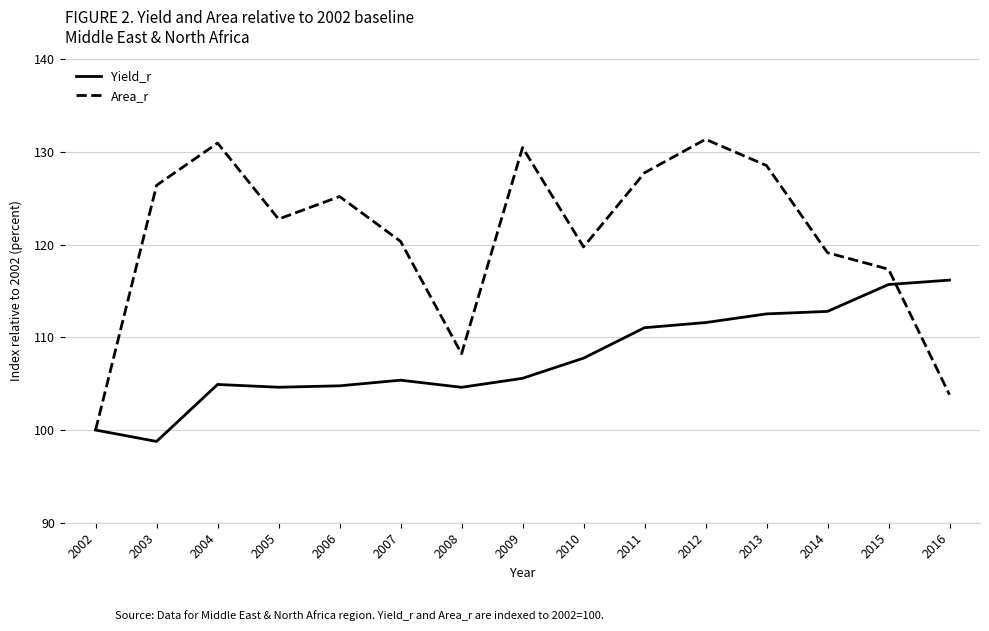

Rank the categories by Area_r value from lowest to highest.

2002, 2016, 2008, 2015, 2014, 2010, 2007, 2005, 2006, 2003, 2011, 2013, 2009, 2004, 2012